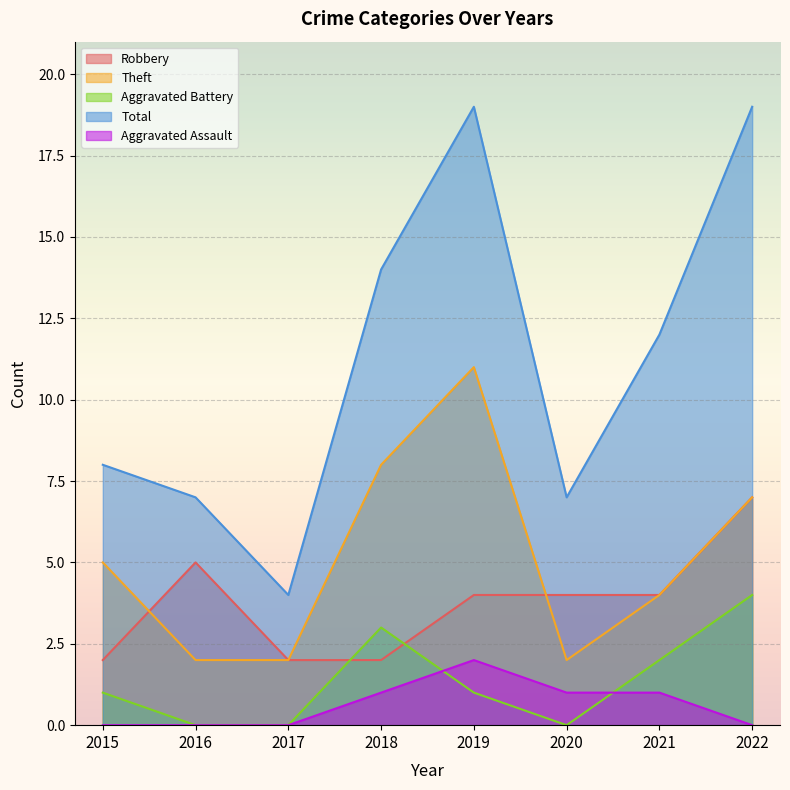

Which category has the lowest value in the Robbery series?

2015